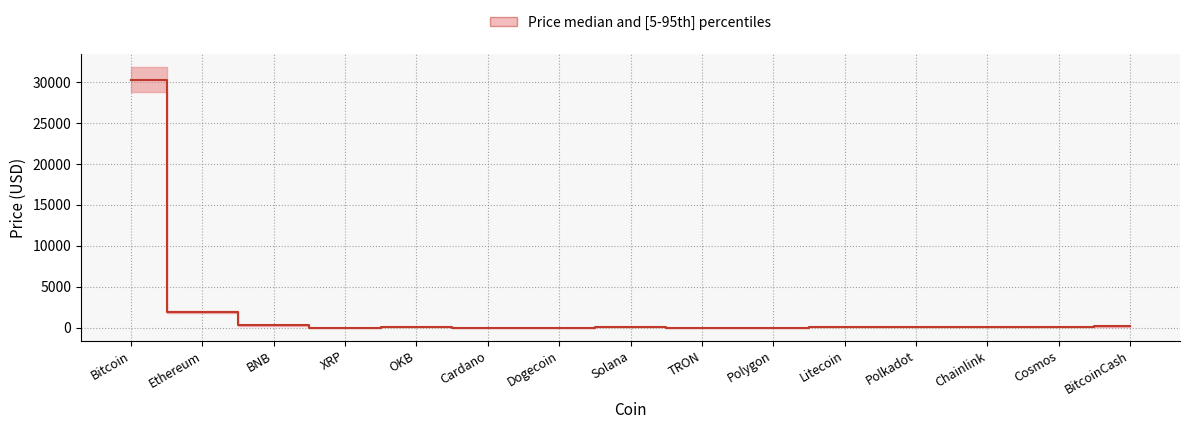

List the labels in order of value, smallest first.

Dogecoin, TRON, Cardano, XRP, Polygon, Polkadot, Chainlink, Cosmos, Solana, OKB, Litecoin, BitcoinCash, BNB, Ethereum, Bitcoin